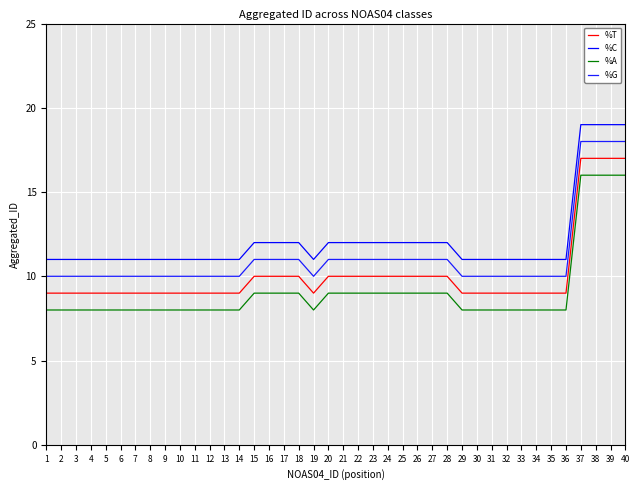

What is the value of the %T point at the 16th from the left?

10